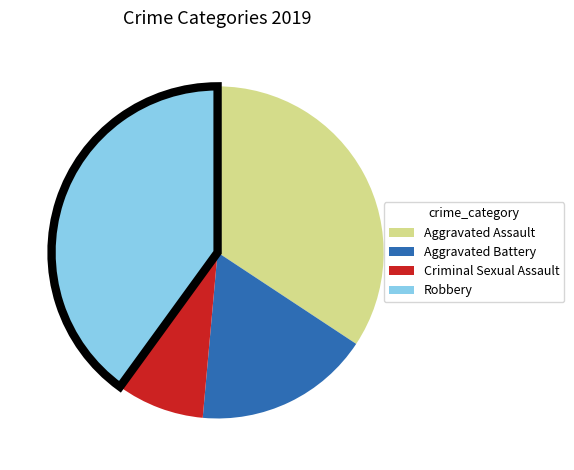

Which slice is the largest?

Robbery